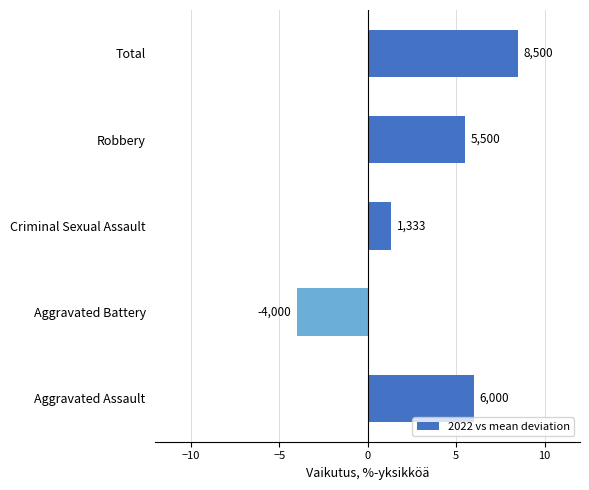

How many bars are there in total?

5